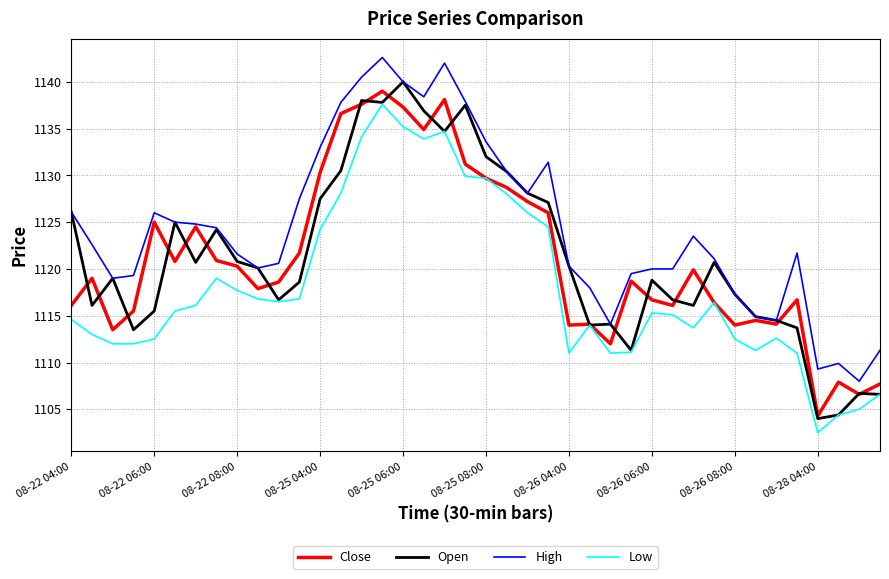

What is the lowest value of the Open series?

1104.0